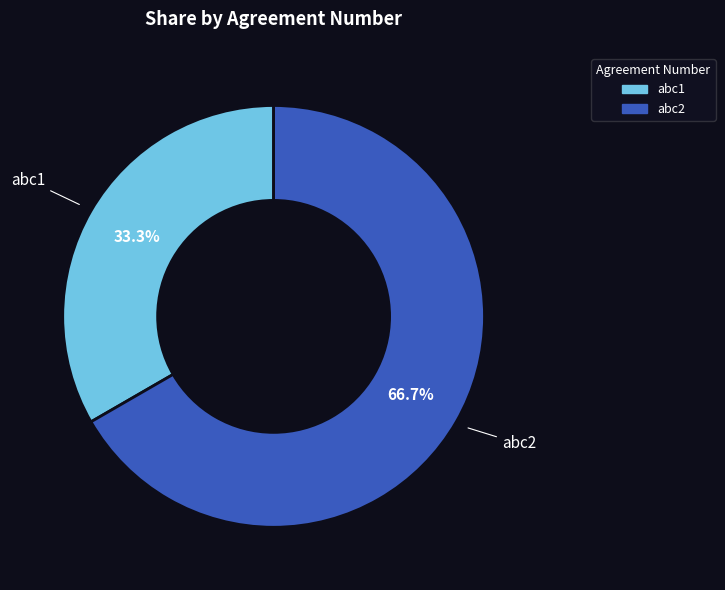

Which slice represents more than half of the pie?

abc2